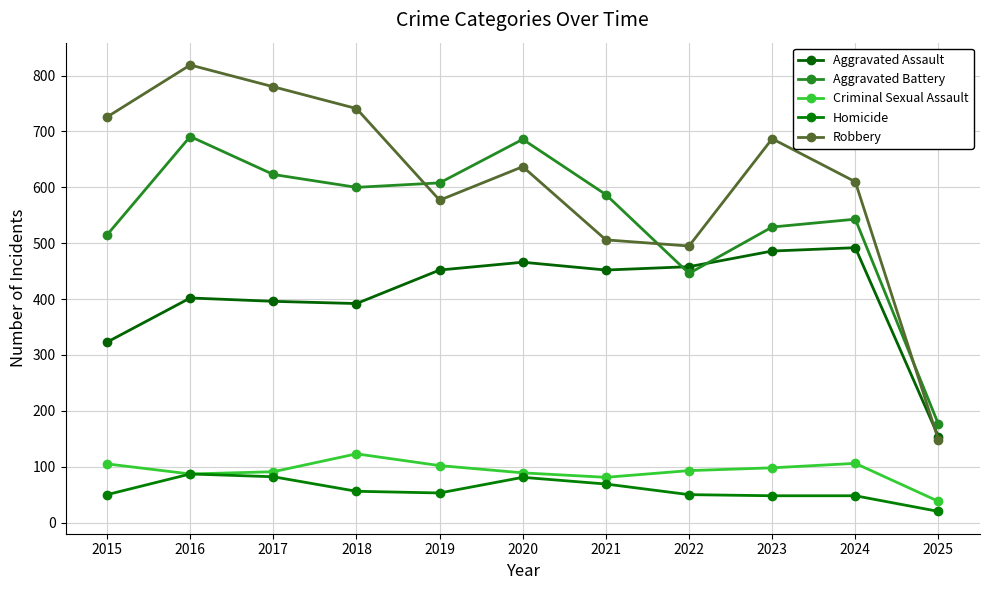

How many values in the Criminal Sexual Assault series are below 93?

5